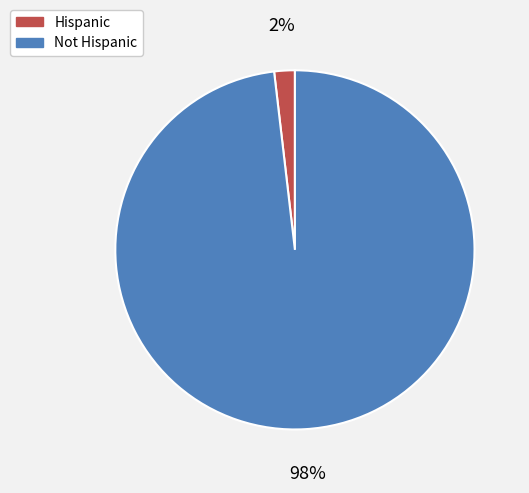

Rank the categories by value from lowest to highest.

Hispanic, Not Hispanic